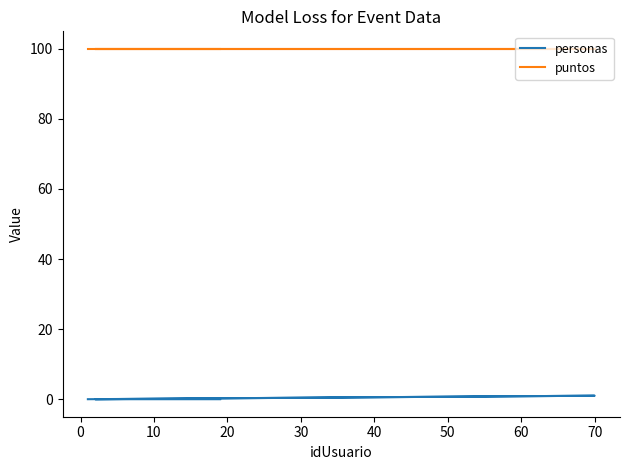

True or false: personas and puntos cross at least once.

False